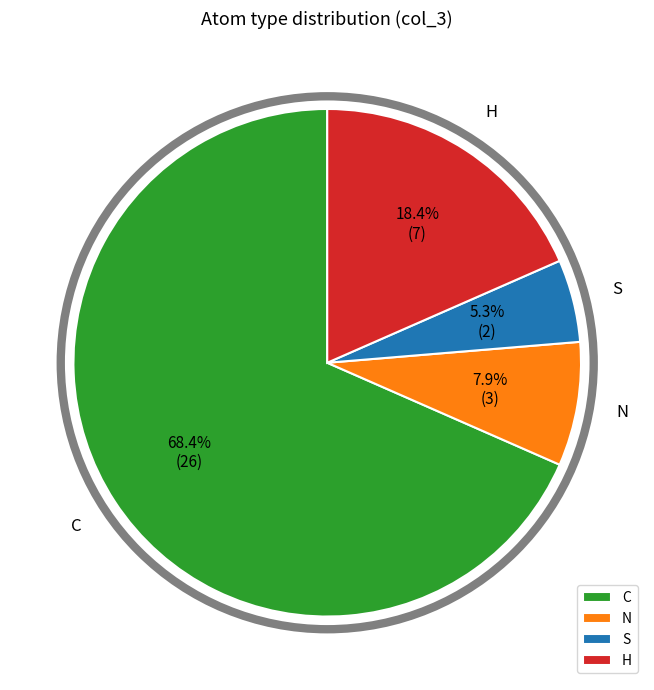

Which slice represents more than half of the pie?

C